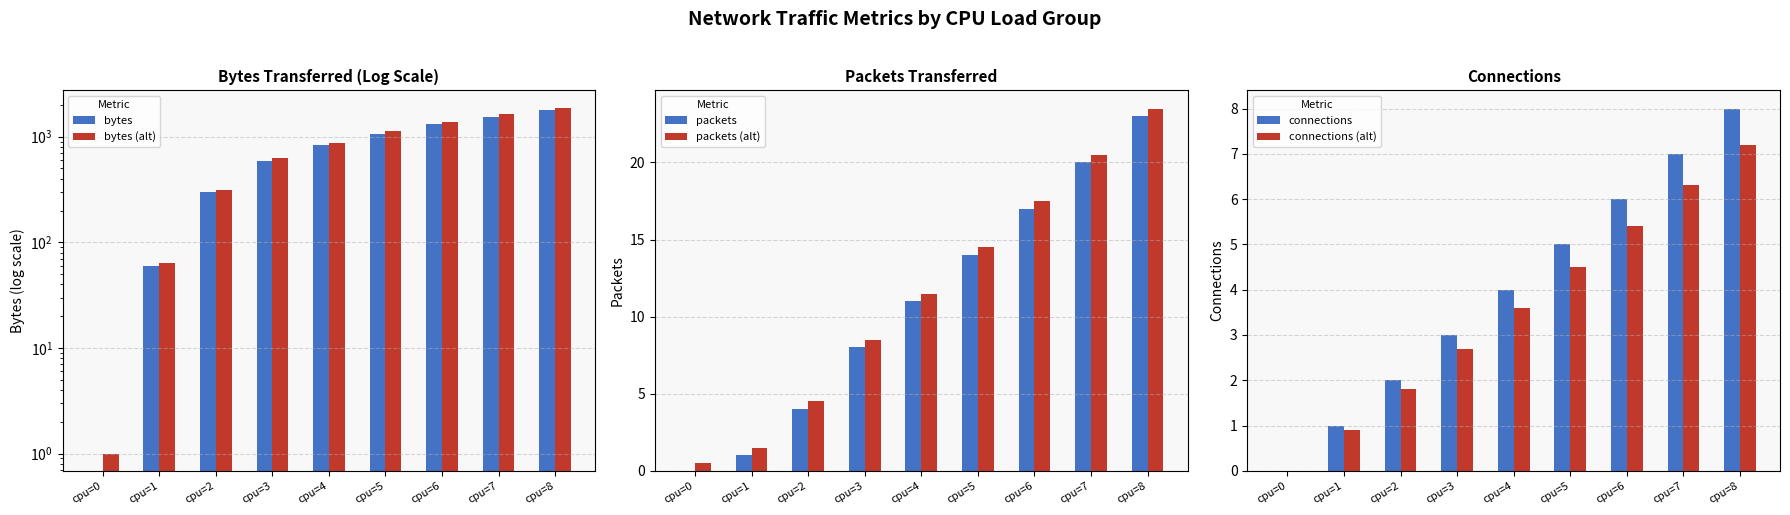

How many categories are shown in the chart?

9